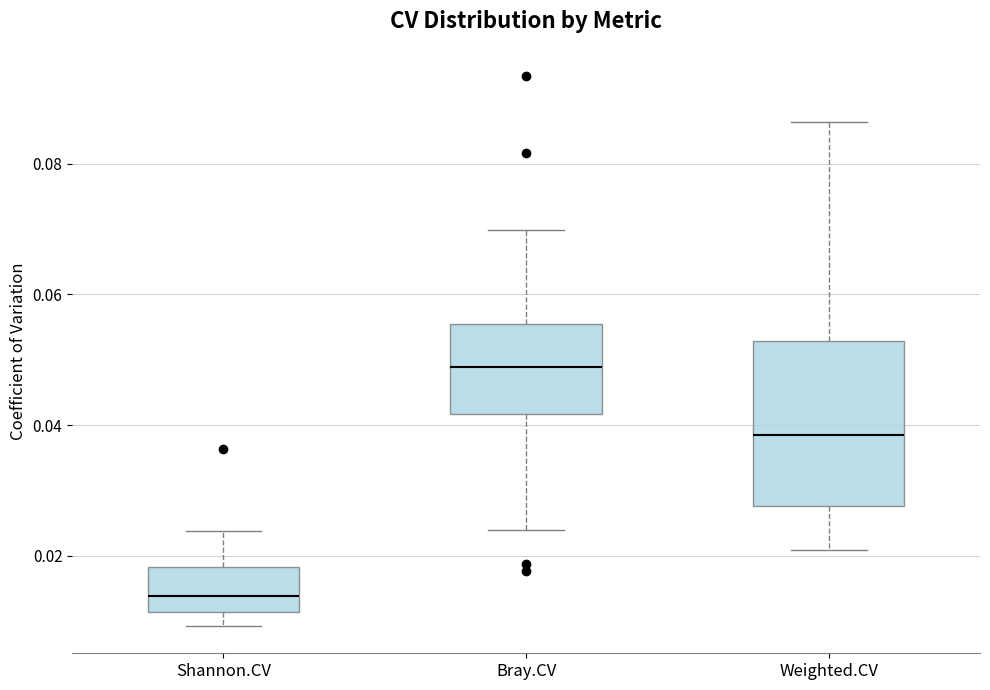

Reading left to right, read every box against the y-axis: the position of its median line, the range the box covers, and the ends of its whiskers. The values are not printed on the chart, so give them approximately, as read against the axis.

Shannon.CV: median 0.014, box 0.012 to 0.018, whiskers 0.010 to 0.024
Bray.CV: median 0.048, box 0.042 to 0.056, whiskers 0.024 to 0.070
Weighted.CV: median 0.038, box 0.028 to 0.052, whiskers 0.020 to 0.086